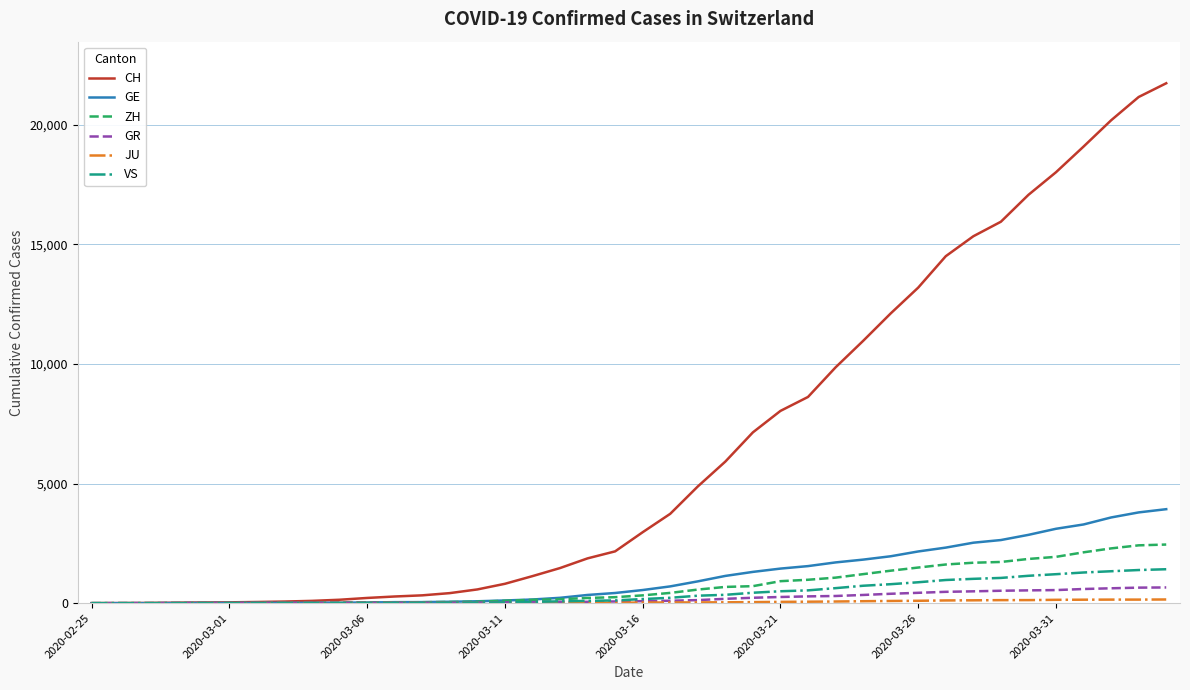

Which series has the largest range (max minus min)?

CH